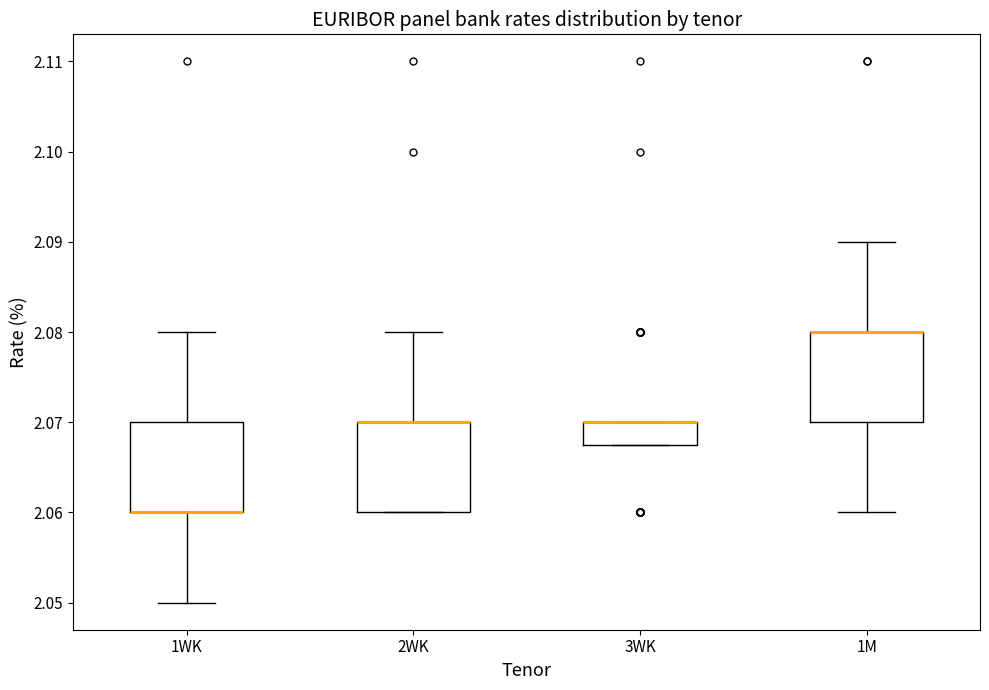

Reading left to right, read every box against the y-axis: the position of its median line, the range the box covers, and the ends of its whiskers. The values are not printed on the chart, so give them approximately, as read against the axis.

1WK: median 2.060 (drawn on the box's lower edge), box 2.060 to 2.070, whiskers 2.050 to 2.080
2WK: median 2.070 (drawn on the box's upper edge), box 2.060 to 2.070, whiskers 2.060 to 2.080
3WK: median 2.070 (drawn on the box's upper edge), box 2.068 to 2.070, whiskers 2.068 to 2.070
1M: median 2.080 (drawn on the box's upper edge), box 2.070 to 2.080, whiskers 2.060 to 2.090